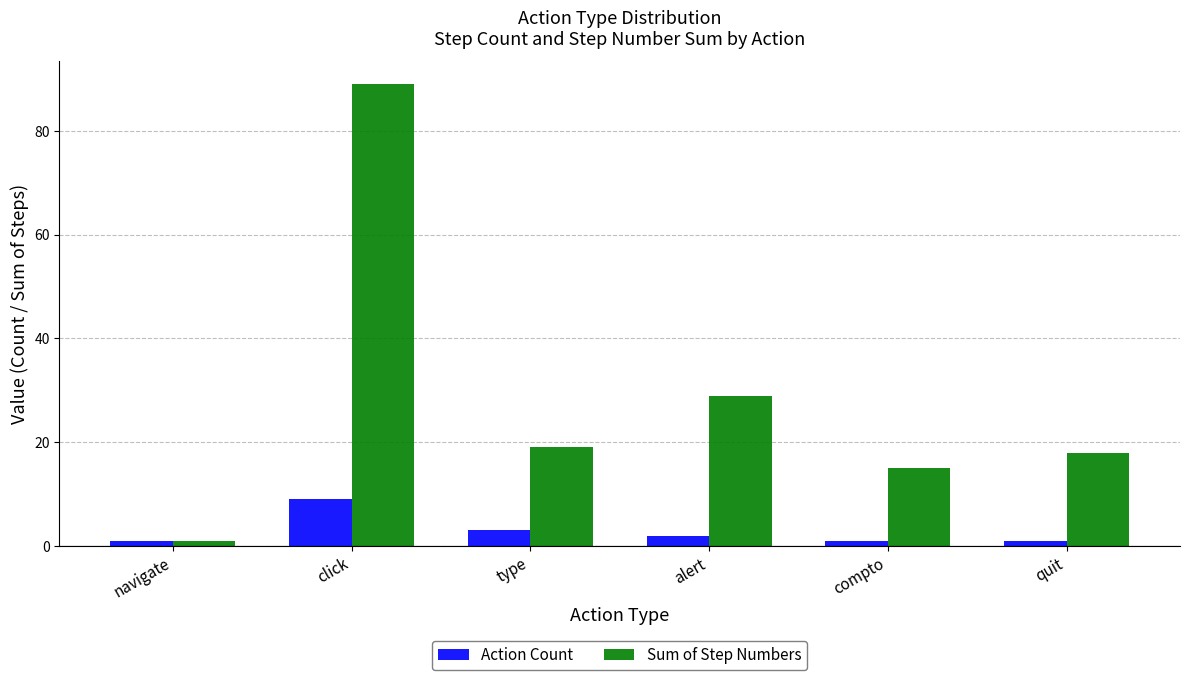

How many data points in Sum of Step Numbers are less than 19?

3